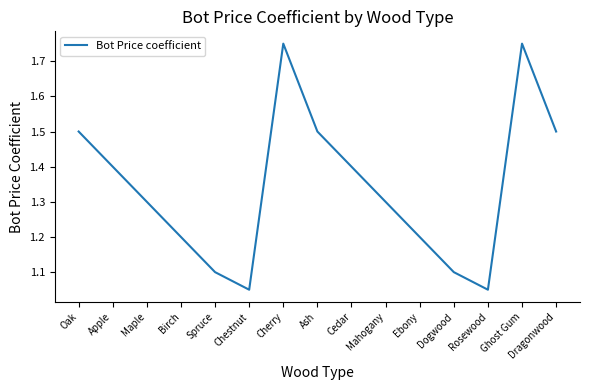

What is the difference between the maximum and minimum values?

0.7